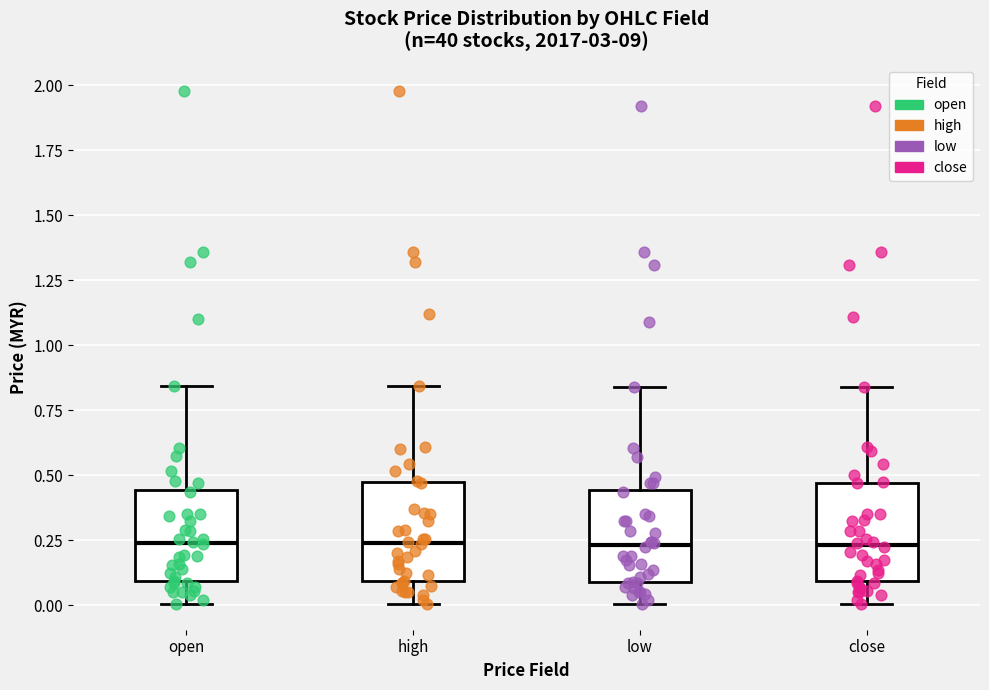

Reading left to right, transcribe this box plot: for each box, give where its median line is, the range the box spans, and where its two whiskers end, as read against the y-axis. The values are not printed on the chart, so give them approximately, as read against the axis.

open: median 0.25, box 0.10 to 0.45, whiskers 0.00 to 0.85
high: median 0.25, box 0.10 to 0.45, whiskers 0.00 to 0.85
low: median 0.25, box 0.10 to 0.45, whiskers 0.00 to 0.85
close: median 0.25, box 0.10 to 0.45, whiskers 0.00 to 0.85